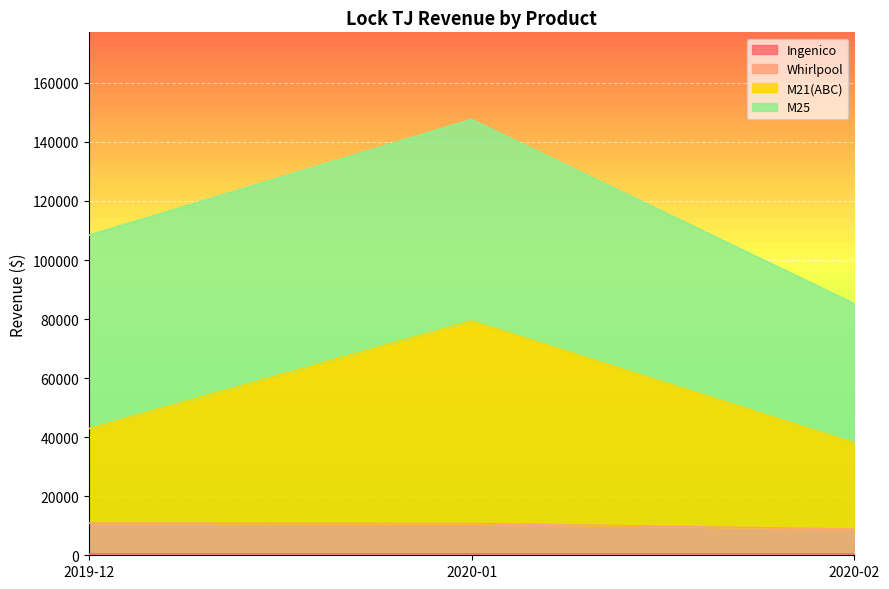

How many lines are shown in the chart?

4